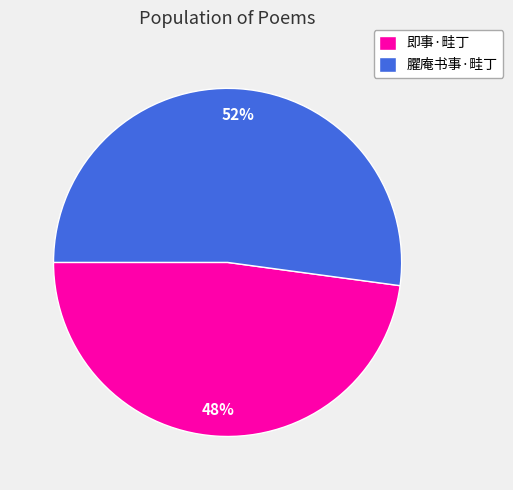

Does any single category account for the majority?

Yes